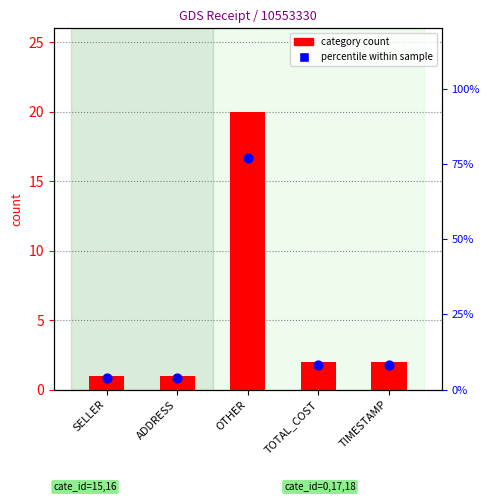

What are all the series names shown in the legend?

category count, percentile within sample